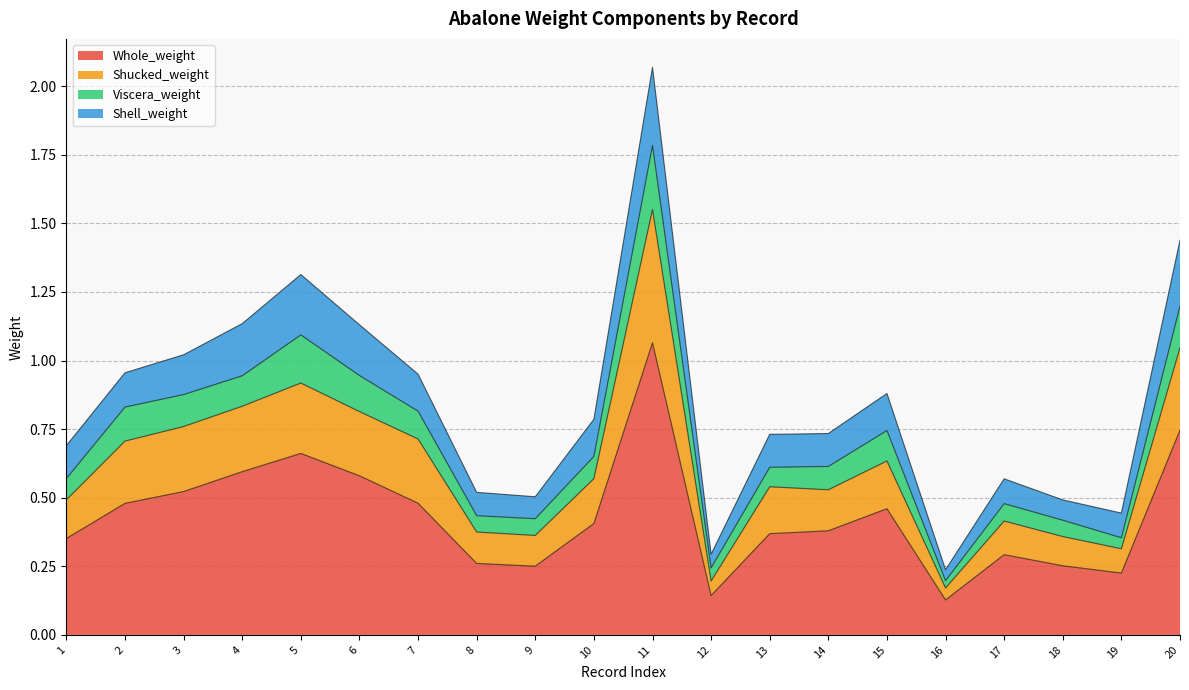

At which category is the sum across all series the highest?

11